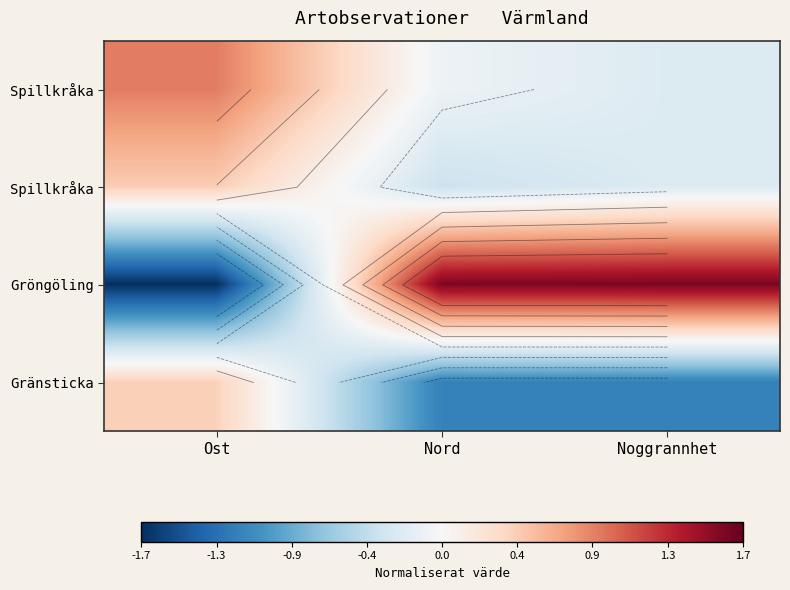

What is the minimum value shown in the chart?

-1.7